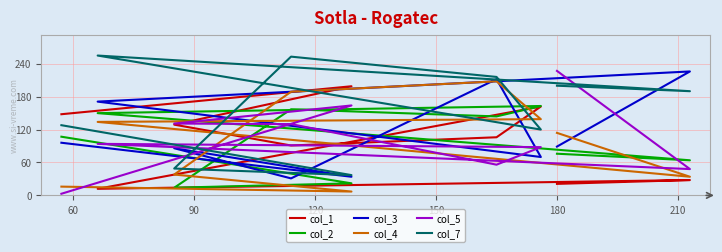

What is the difference between the maximum and second lowest values in the col_7 series?

206